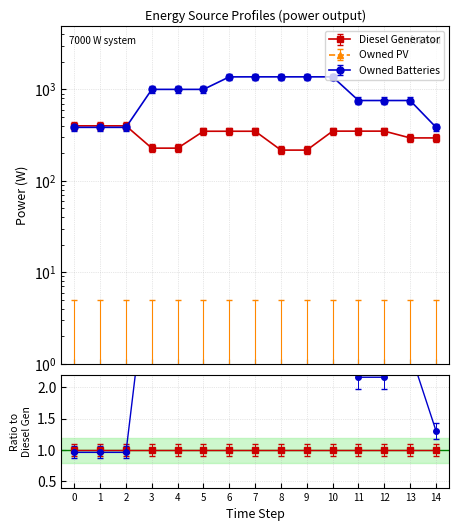

At how many categories does at least one series exceed 489?

11